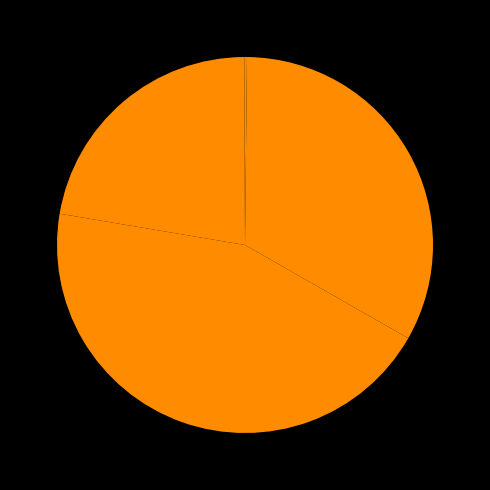

How many segments does this pie chart have?

5